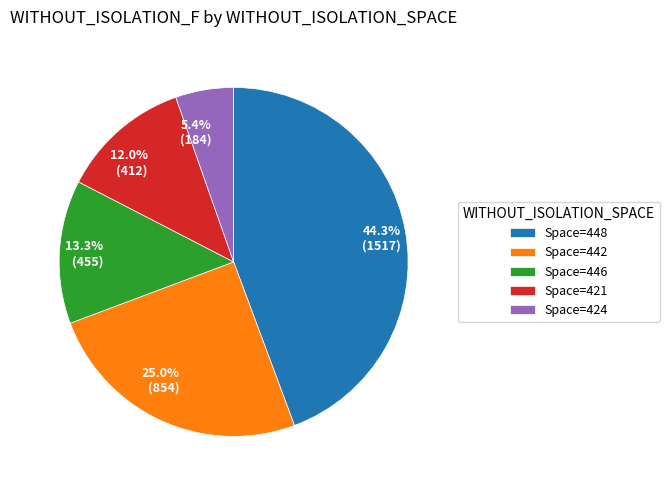

Does any single category account for the majority?

No